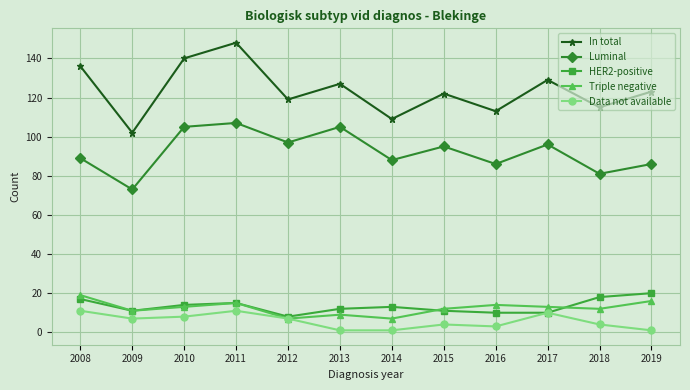

True or false: In total and HER2-positive cross at least once.

False